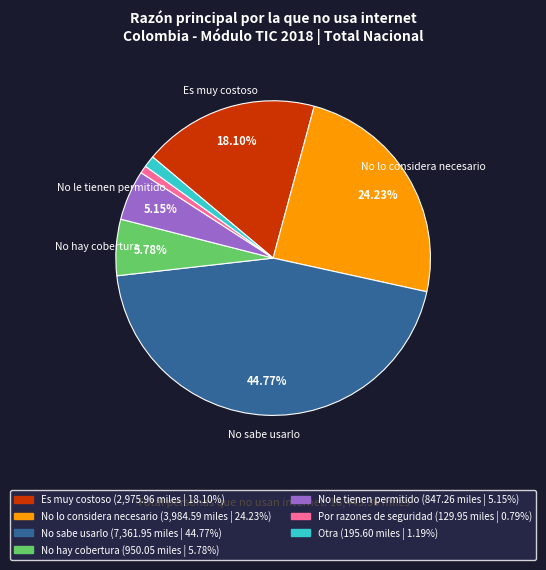

Between Por razones de seguridad and No lo considera necesario, which is larger?

No lo considera necesario